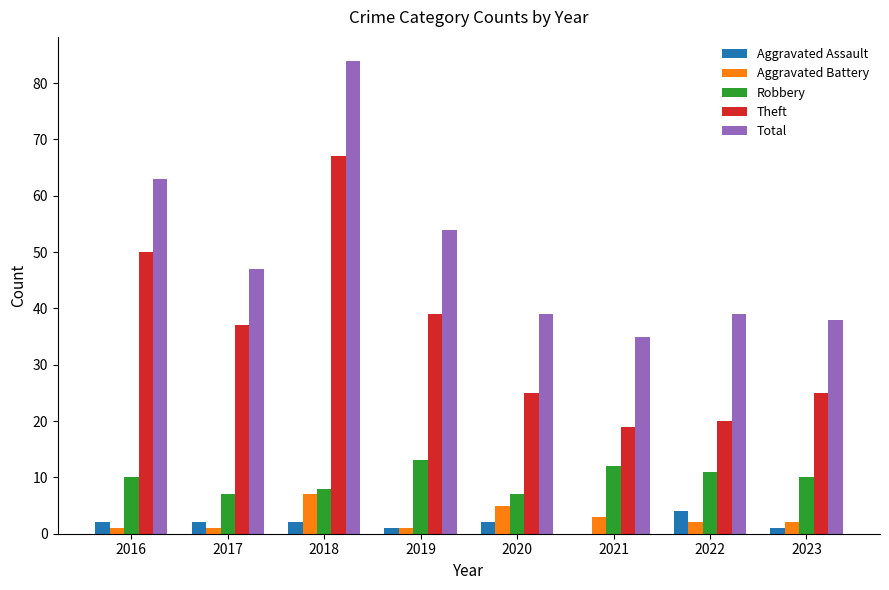

Is the value of Aggravated Assault at 2017 greater than the value of Robbery at 2018?

No